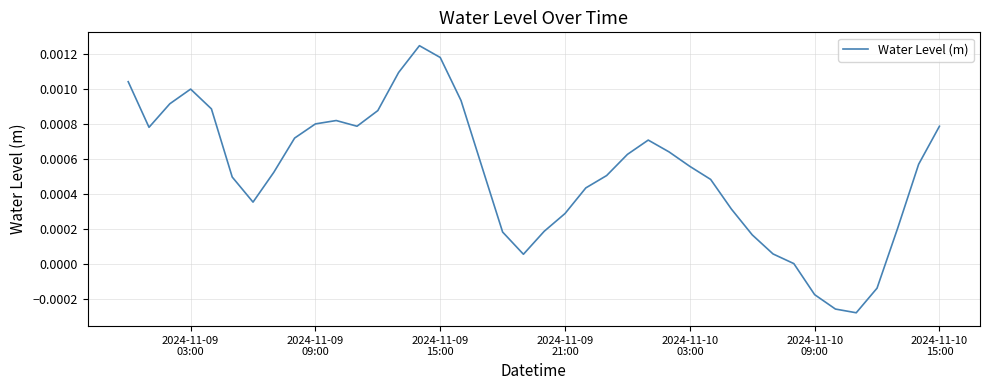

How many lines are shown in the chart?

1